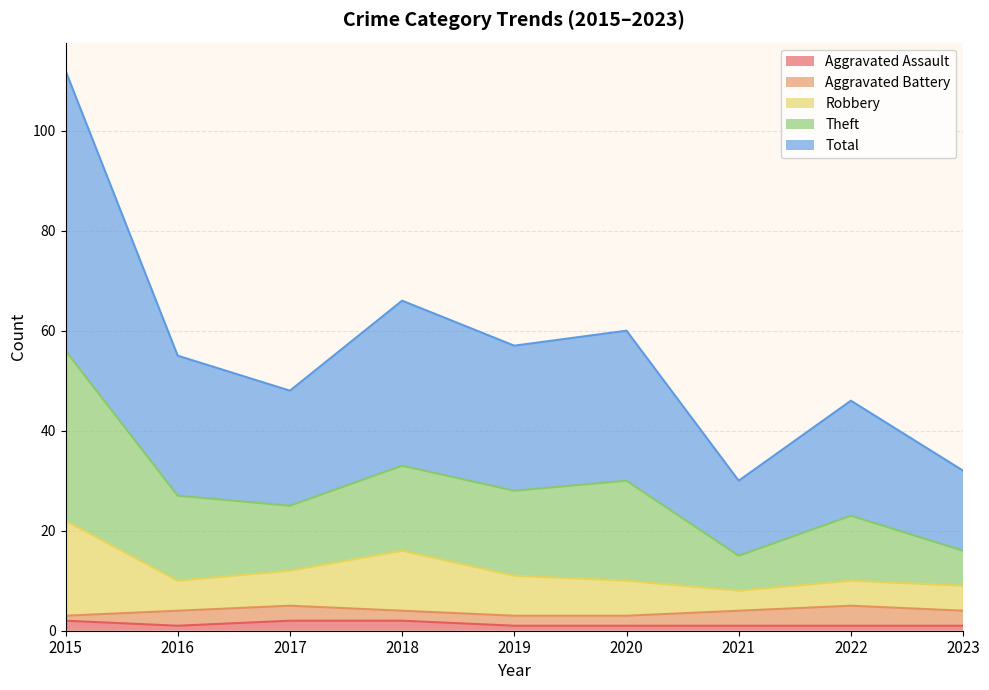

Where does the Theft series first go above 55?

2015